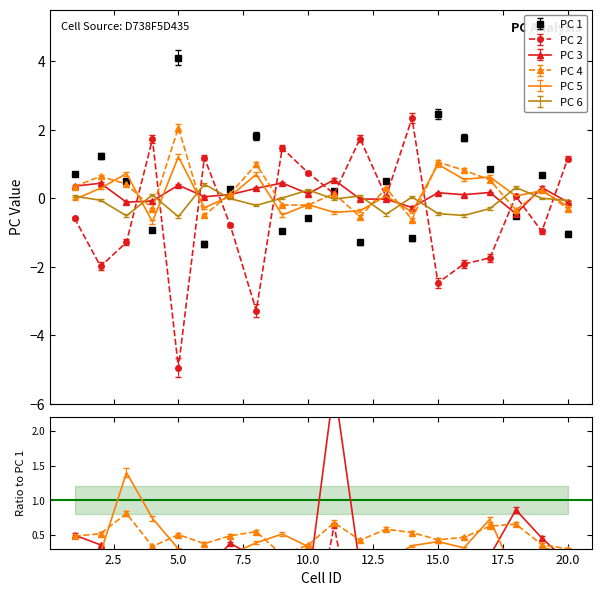

Which series has the widest spread of values?

PC 2